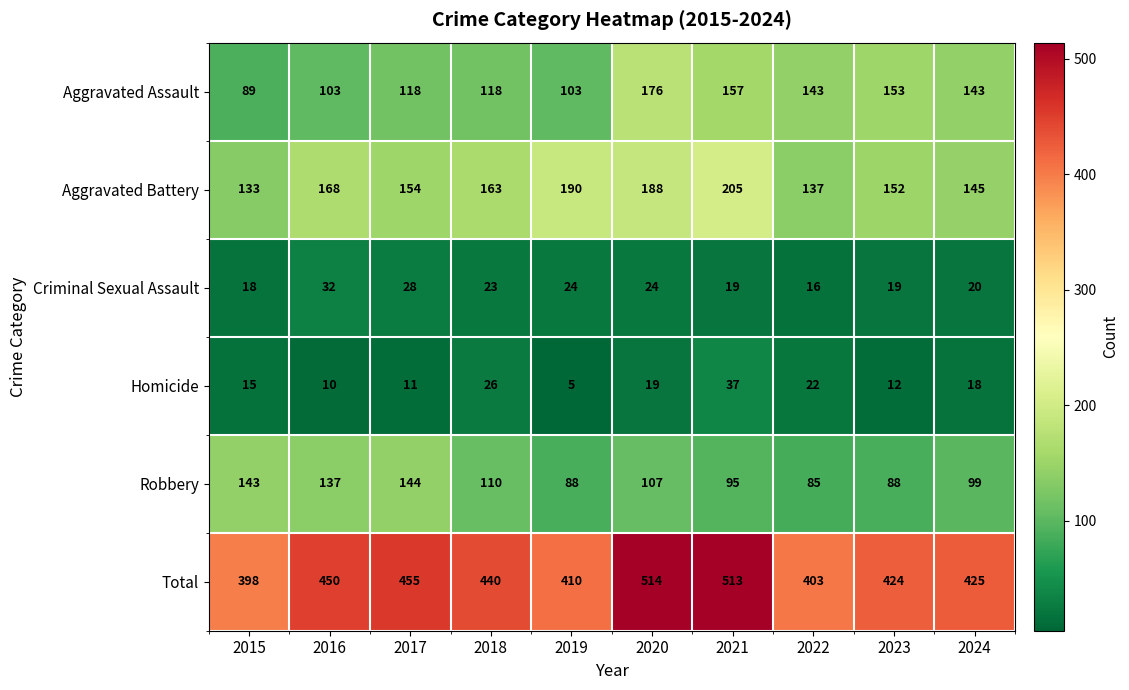

At which category is the sum across all series the highest?

2020